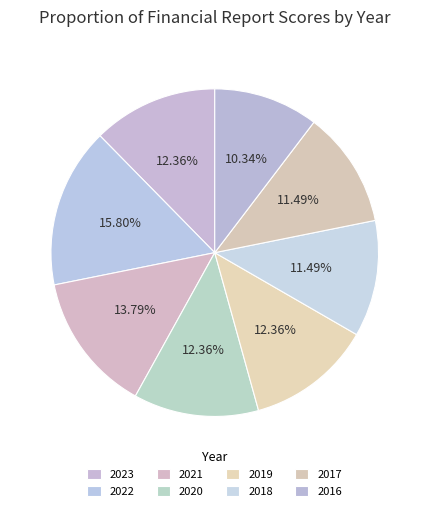

Approximately how many times larger is the value at 2023 compared to 2019?

1.0